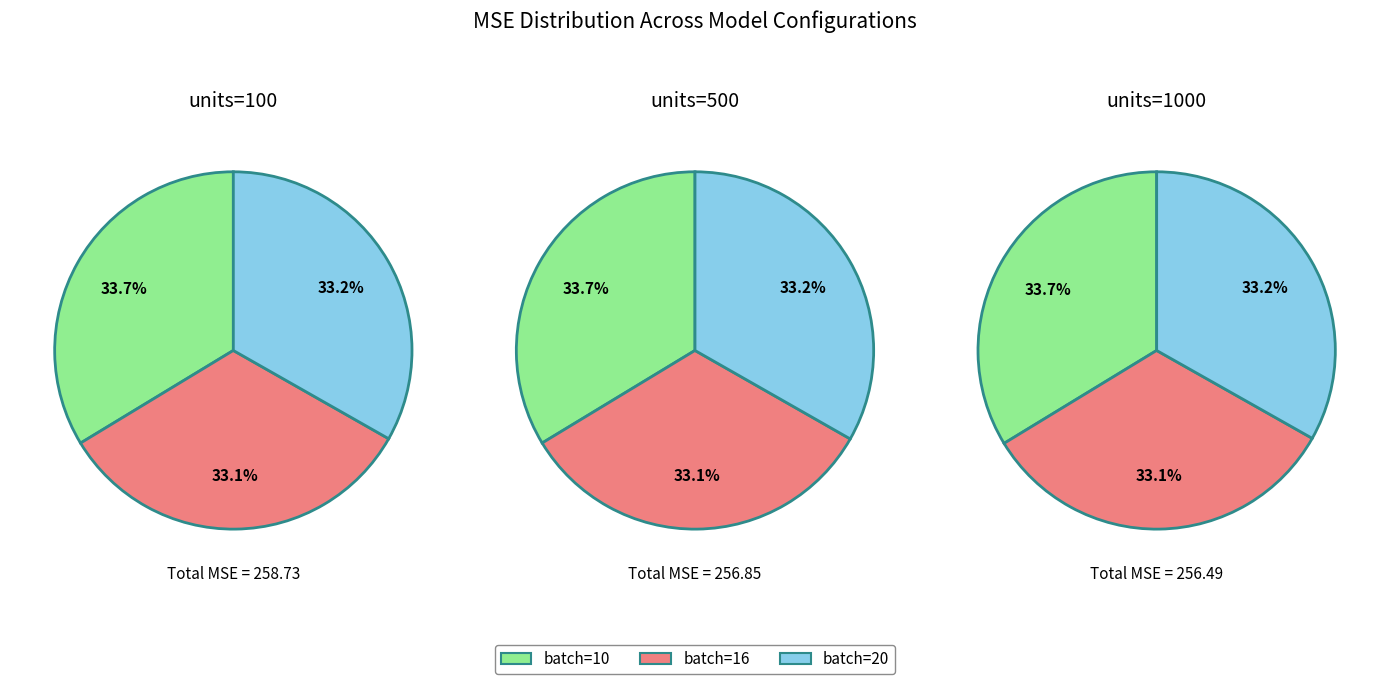

Rank the categories by value from lowest to highest.

units=1000, batch=16, units=500, batch=16, units=1000, batch=20, units=500, batch=20, units=100, batch=16, units=100, batch=20, units=1000, batch=10, units=500, batch=10, units=100, batch=10